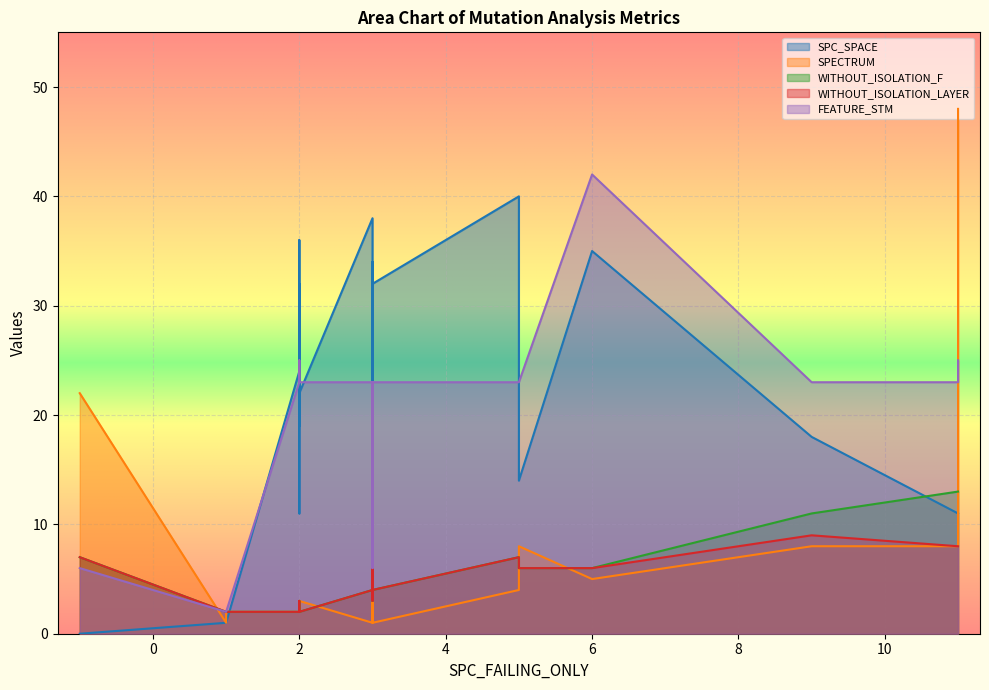

How many lines are shown in the chart?

5